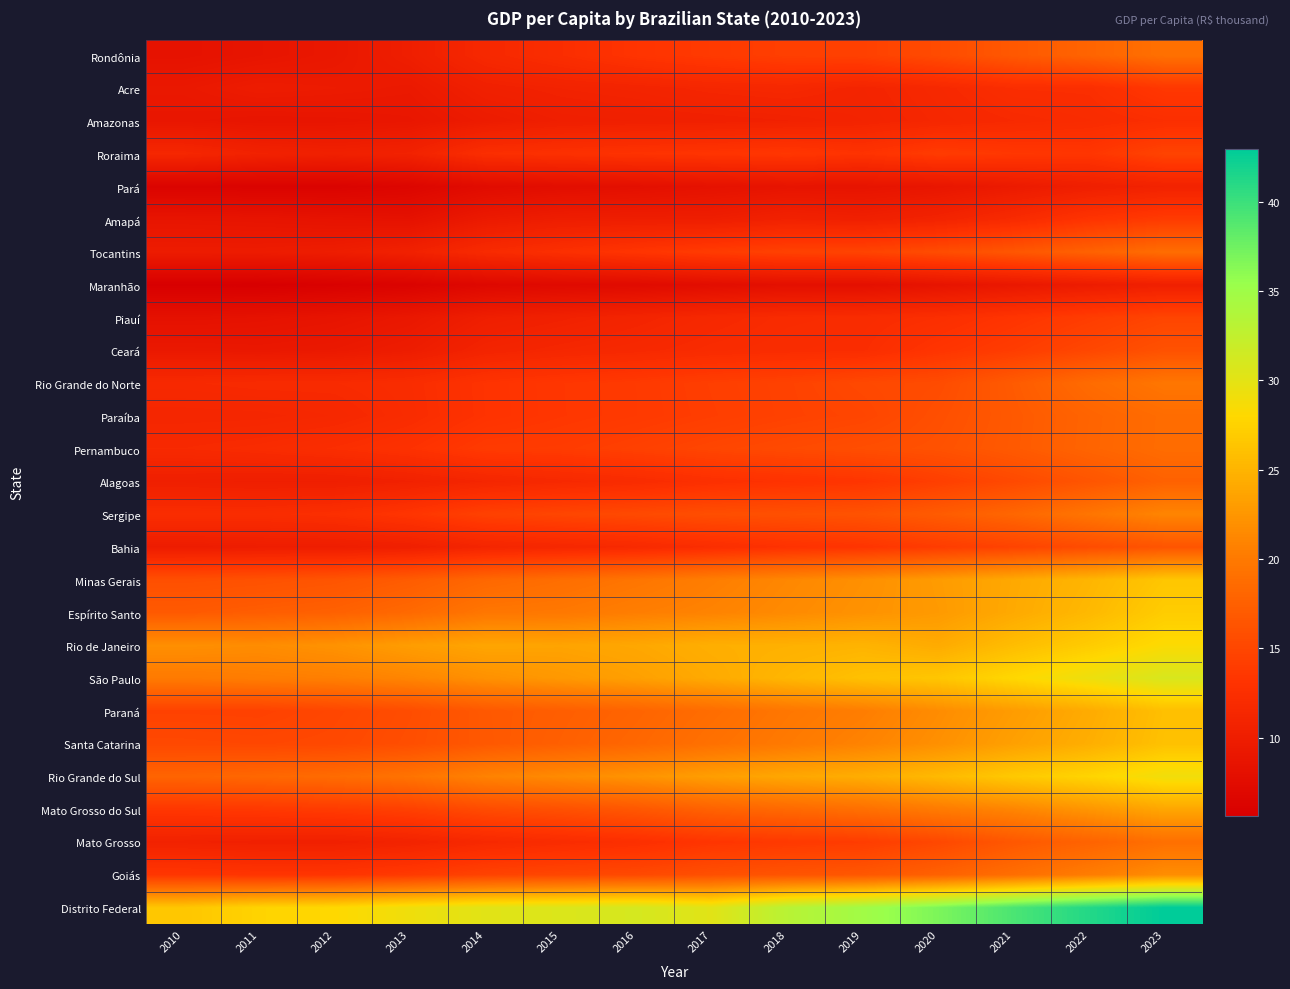

Which category has the highest value across all series?

2023